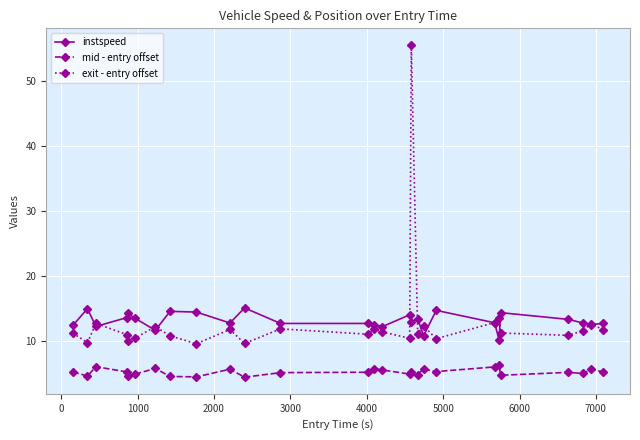

Which series has the widest spread of values?

exit - entry offset